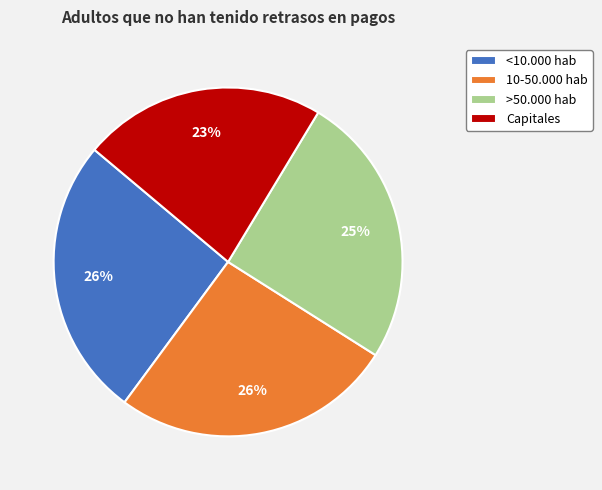

Is it true that Capitales is 23% of the pie?

True